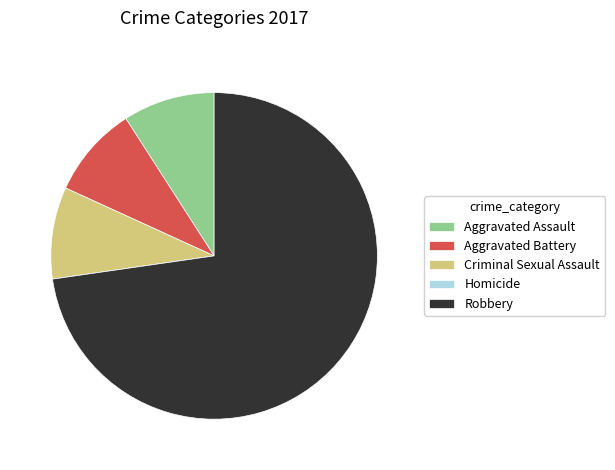

Is there any slice that represents more than half of the pie?

Yes